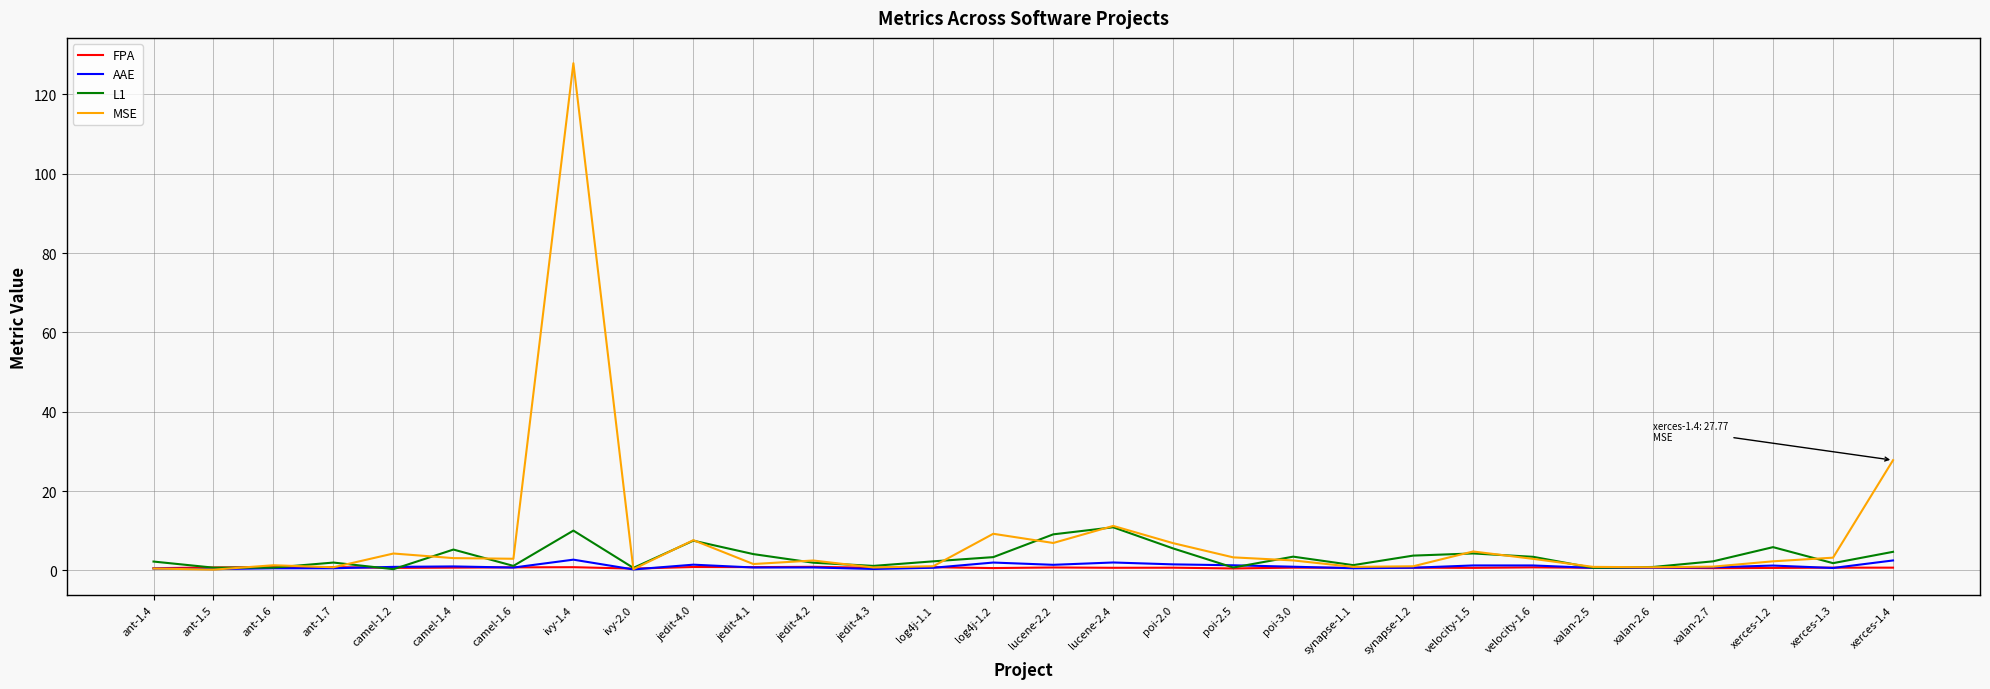

At which category does the chart reach its peak across all series?

ivy-1.4